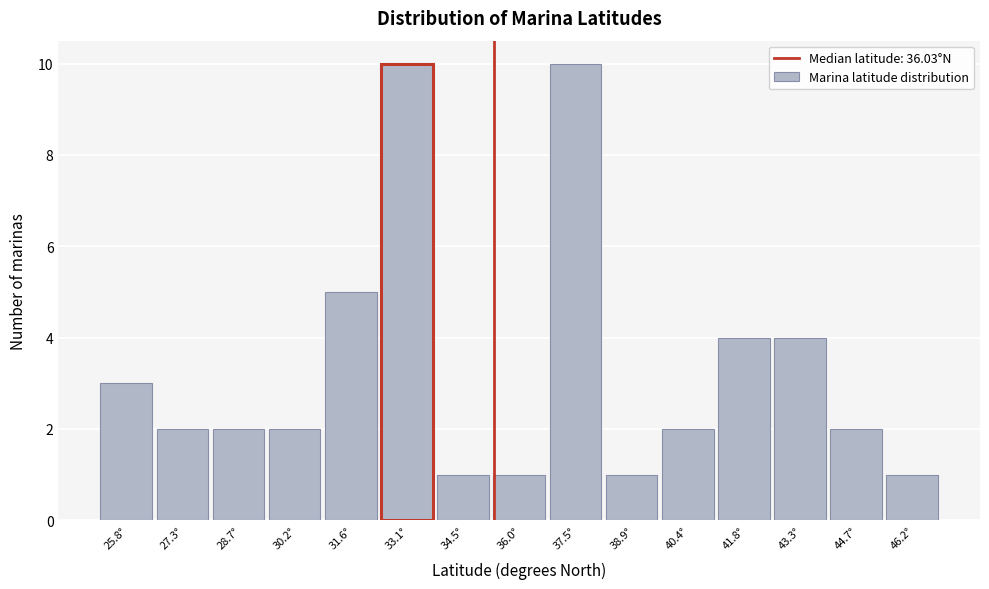

Reading left to right, what are all the values shown in this chart?

3	2	2	2	5	10	1	1	10	1	2	4	4	2	1